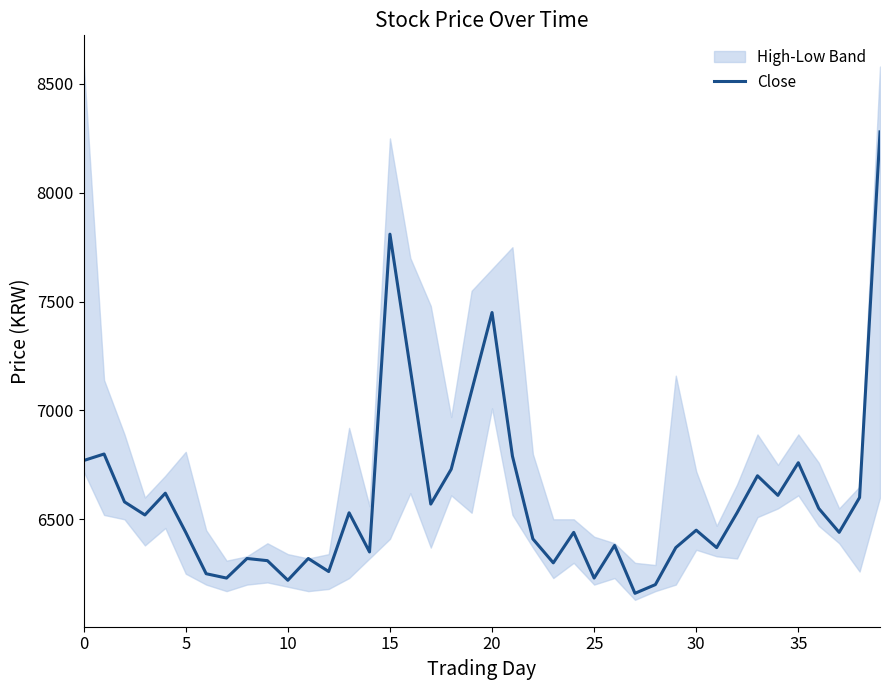

What is the smallest value displayed?

6160